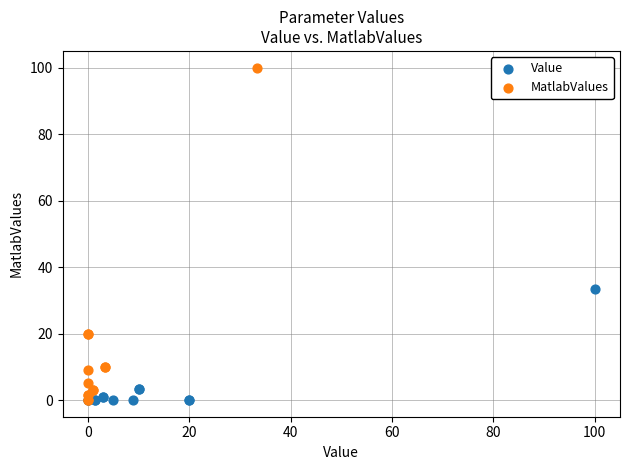

Which series has the widest spread of Y values?

MatlabValues